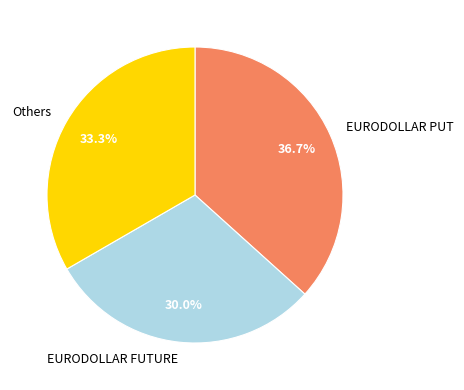

What is the smallest slice in the pie chart?

EURODOLLAR FUTURE